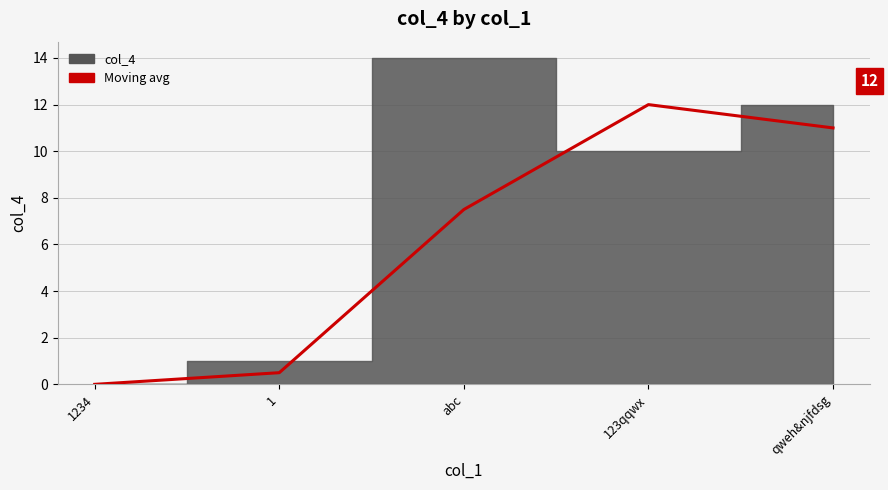

How many data points does each series have?

5